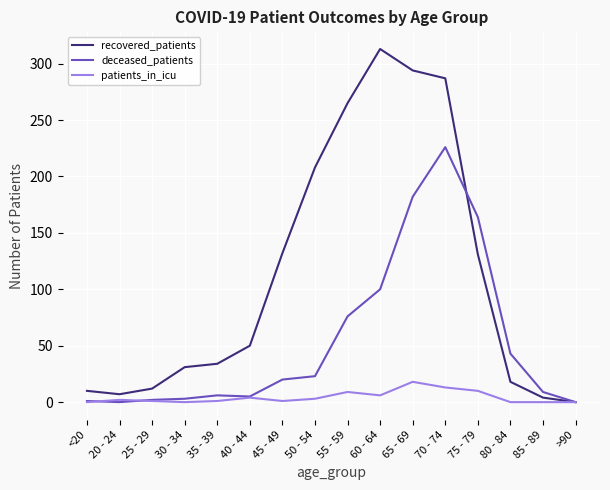

The value of deceased_patients at >90 is -77. True or false?

False